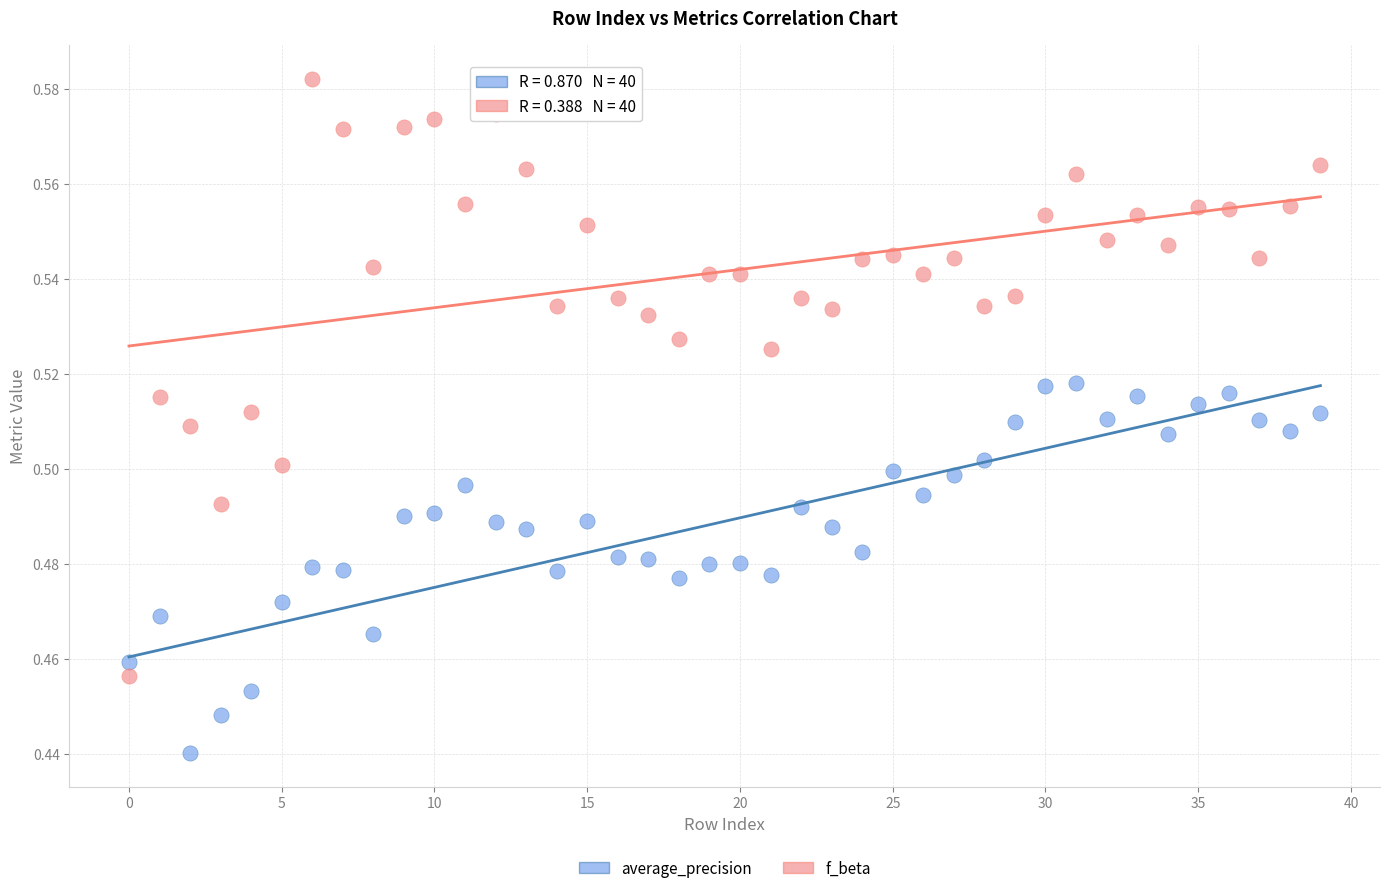

What are all the series names shown in the legend?

average_precision, f_beta